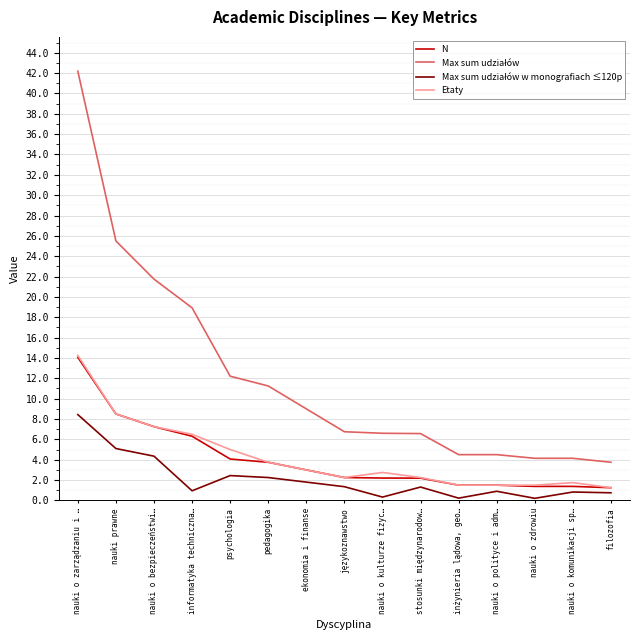

At how many categories does at least one series exceed 25?

2